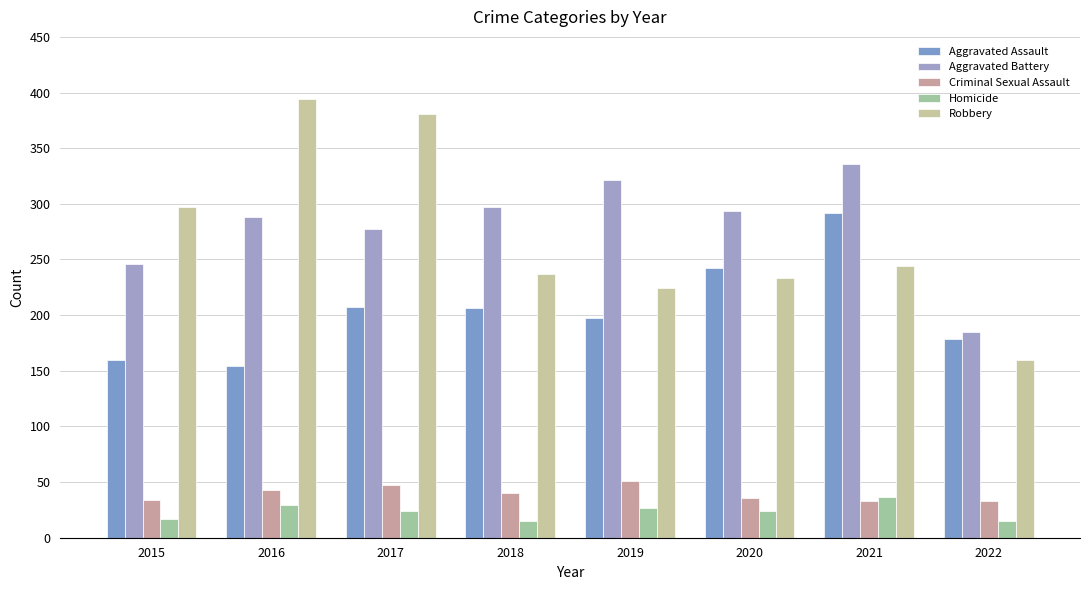

What are all the series names shown in the legend?

Aggravated Assault, Aggravated Battery, Criminal Sexual Assault, Homicide, Robbery